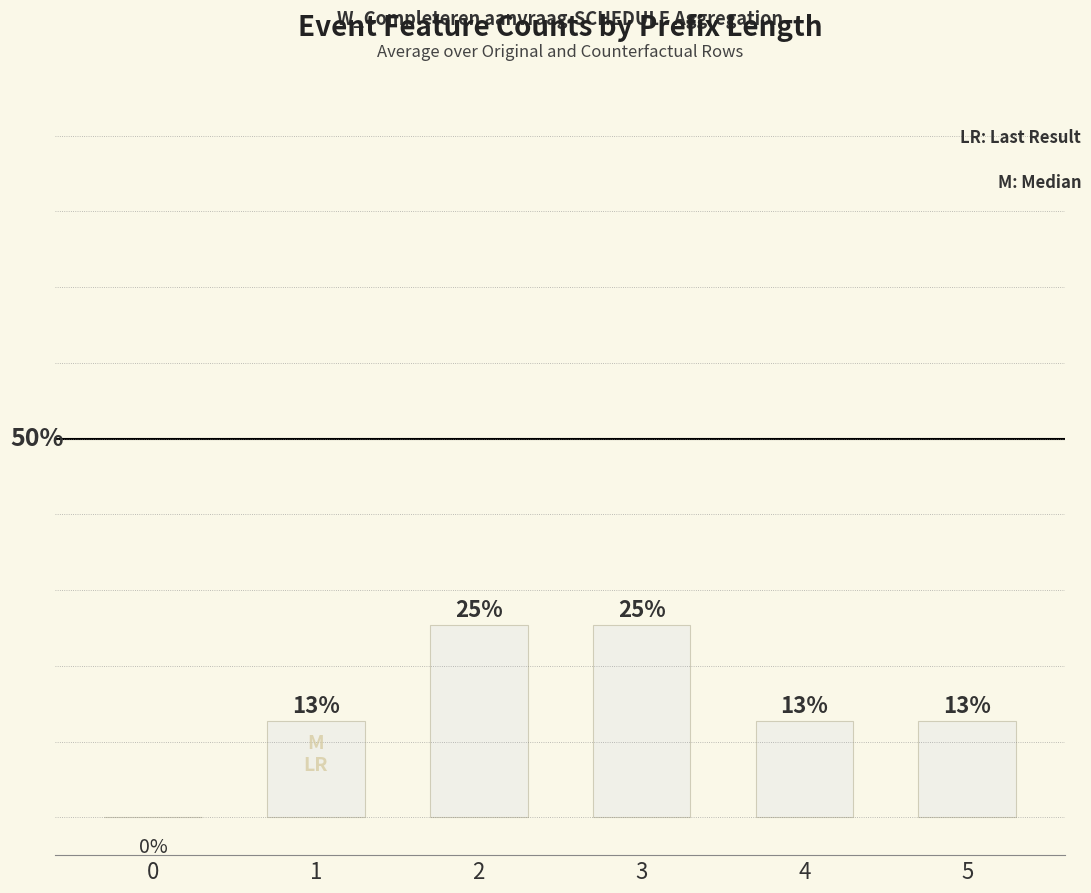

Count the number of data series in this chart.

1